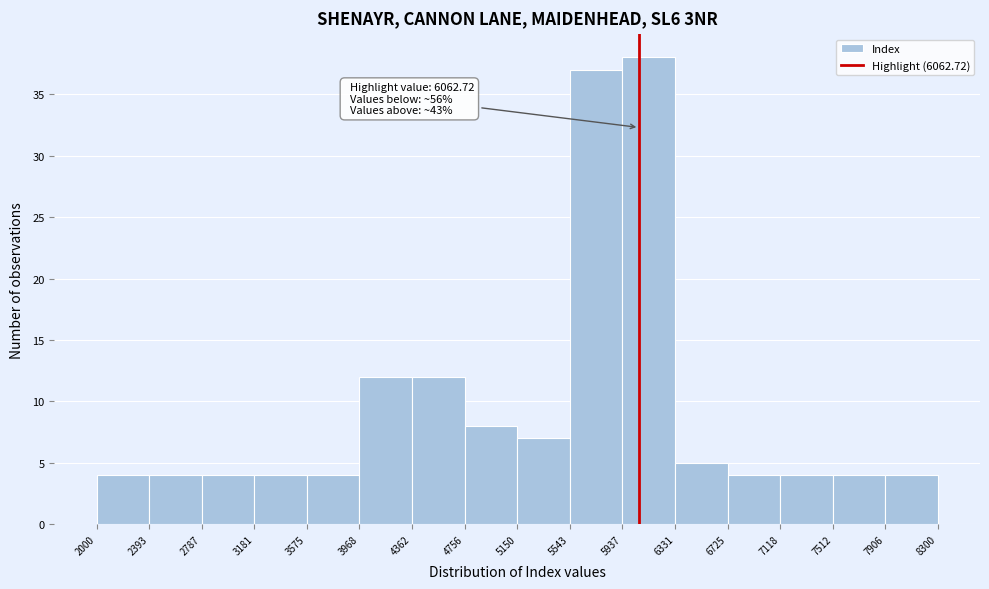

Which range on the x-axis has the tallest bar?

5937 to 6331